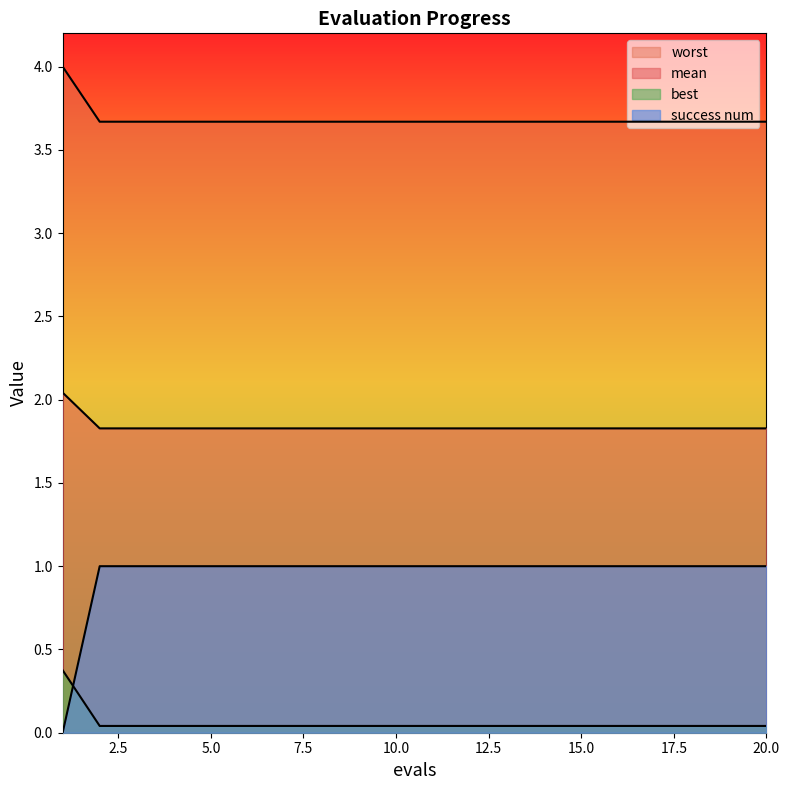

What is the value of the best point at the 19th from the left?

1.8